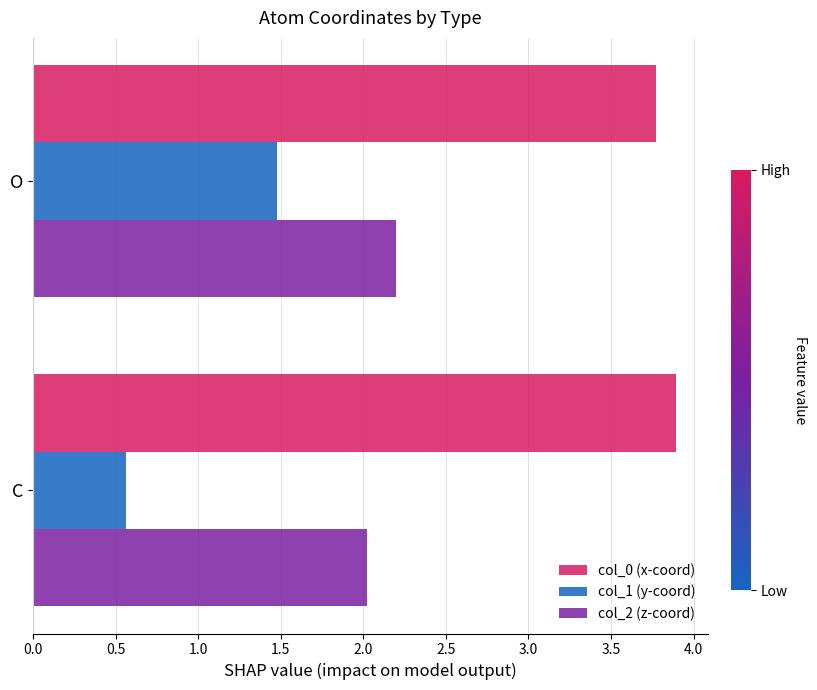

At which category is the sum across all series the highest?

O